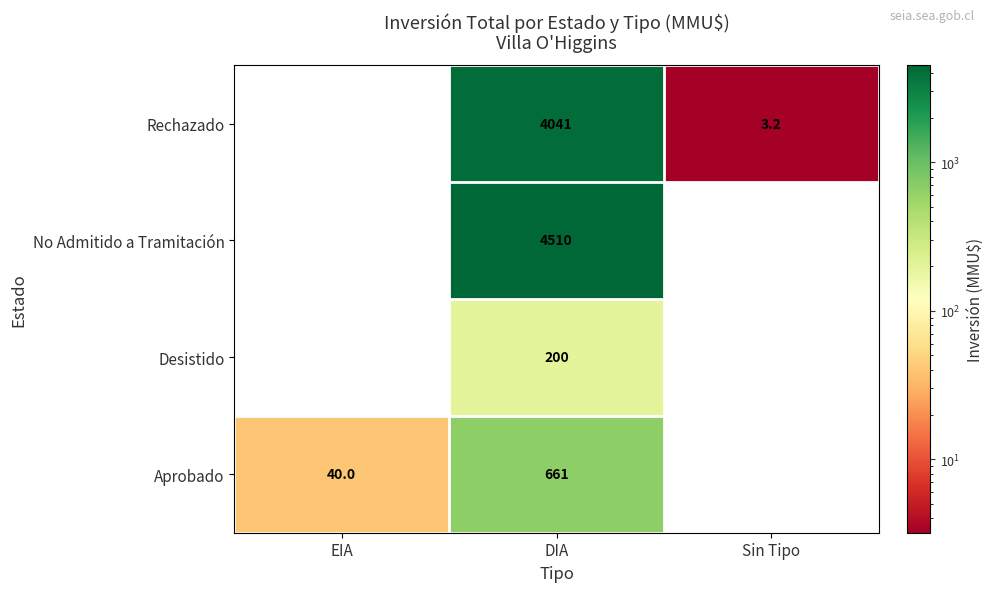

True or false: Rechazado has a value of 2277.9 at DIA.

False